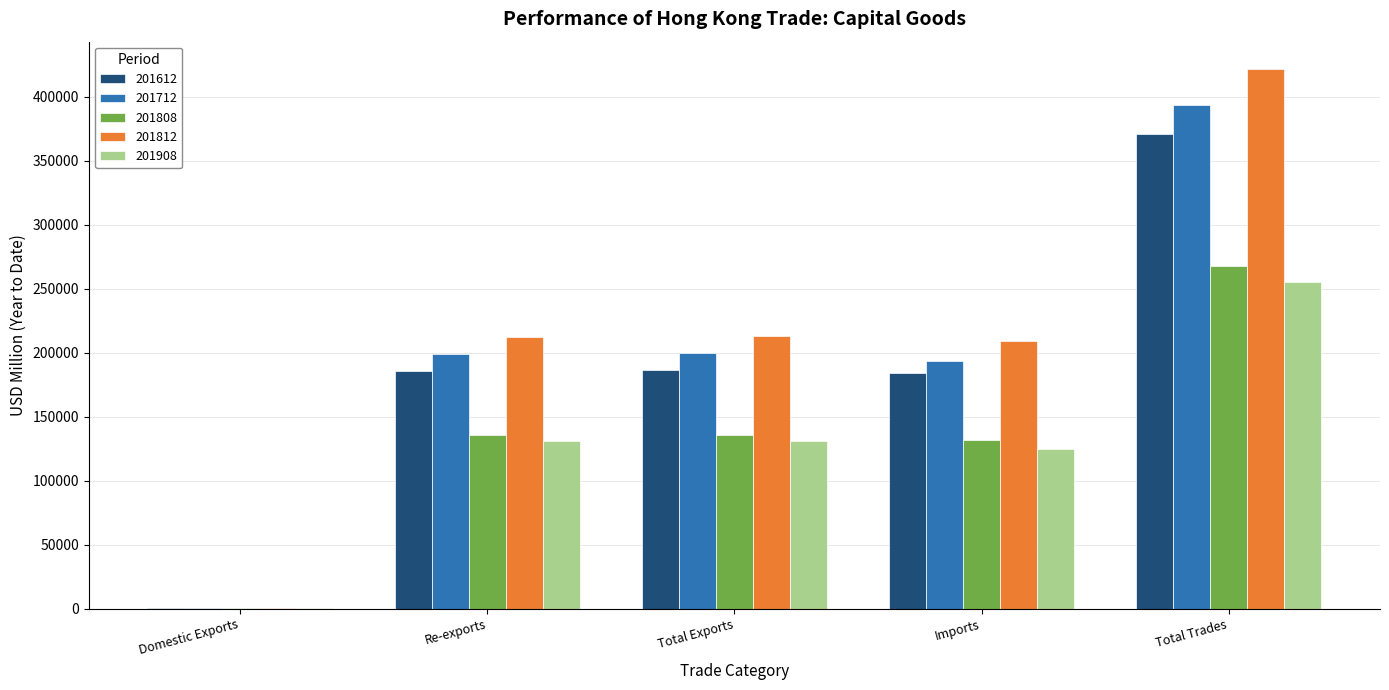

The 201908 series shows 35118.9 at Re-exports. True or false?

False